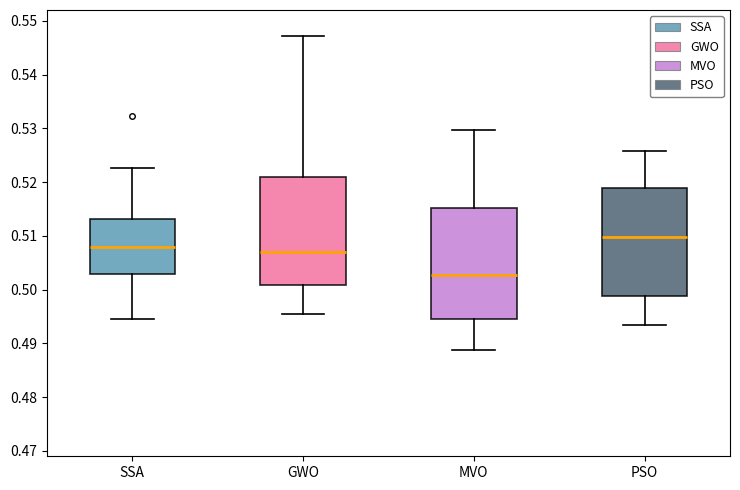

Reading left to right, read every box against the y-axis: the position of its median line, the range the box covers, and the ends of its whiskers. The values are not printed on the chart, so give them approximately, as read against the axis.

SSA: median 0.508, box 0.503 to 0.513, whiskers 0.495 to 0.523
GWO: median 0.507, box 0.501 to 0.521, whiskers 0.495 to 0.547
MVO: median 0.503, box 0.495 to 0.515, whiskers 0.489 to 0.530
PSO: median 0.510, box 0.499 to 0.519, whiskers 0.493 to 0.526